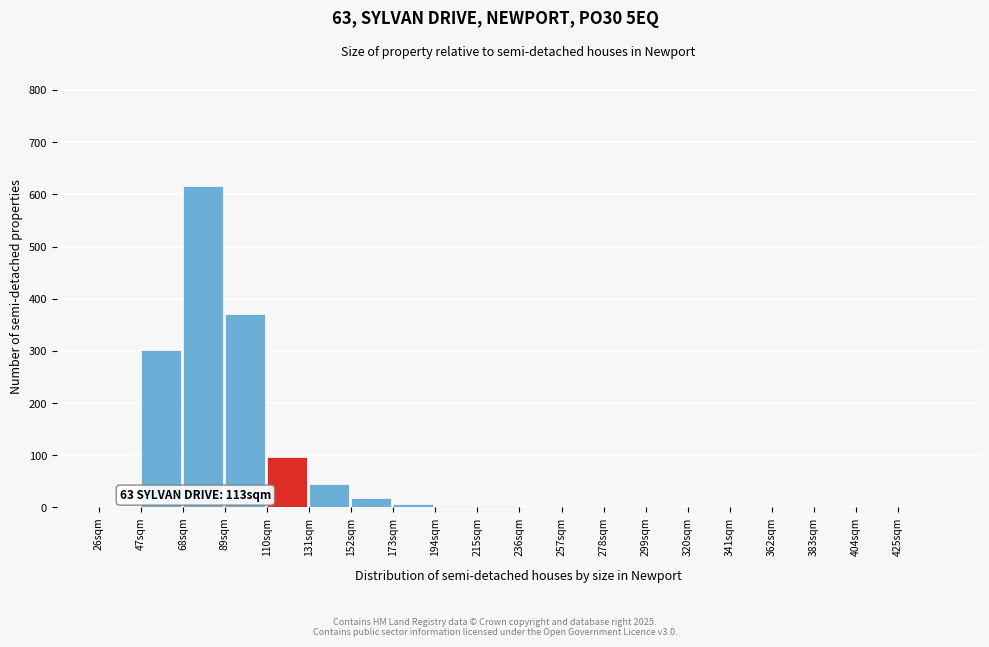

Which category has the highest value across all series?

68sqm